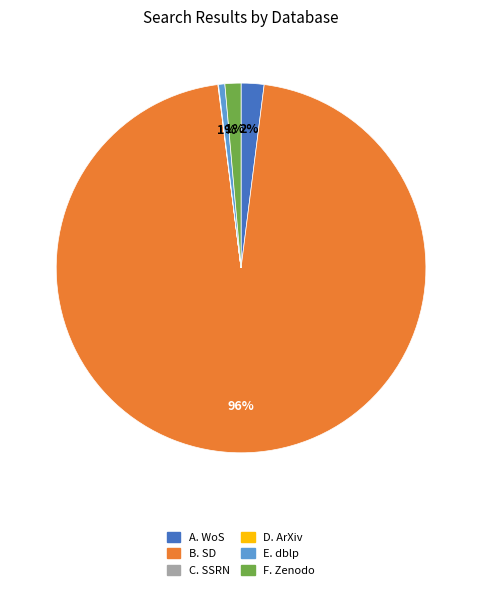

Is the sum of E. dblp and A. WoS greater than half?

No